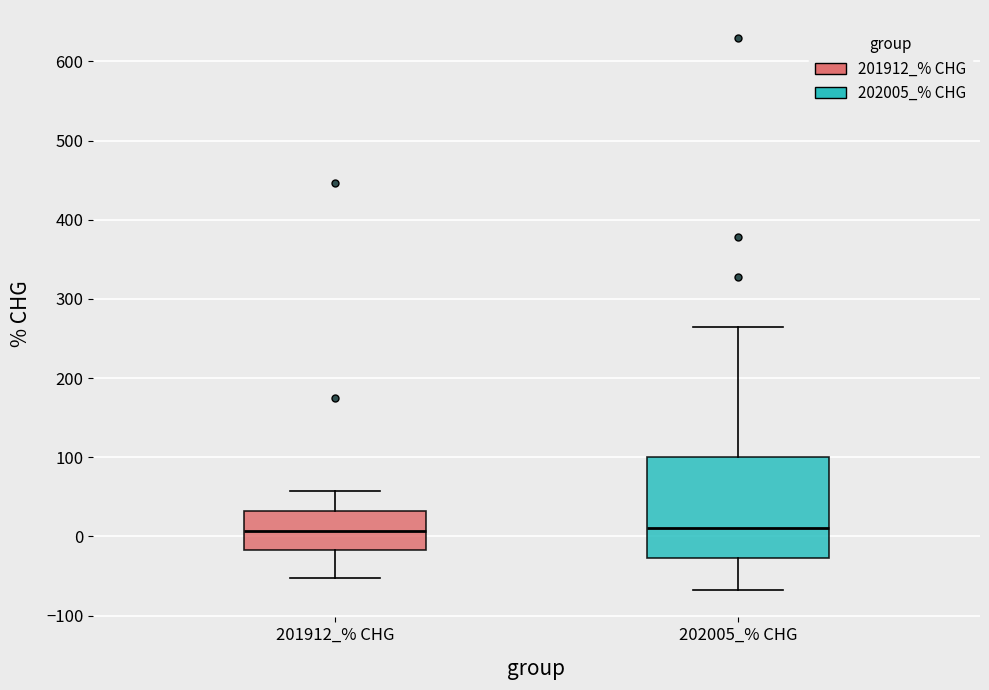

Where does the lower whisker of the box for 201912_% CHG end on the y-axis? The values are not printed on the chart, so give them approximately, as read against the axis.

-50